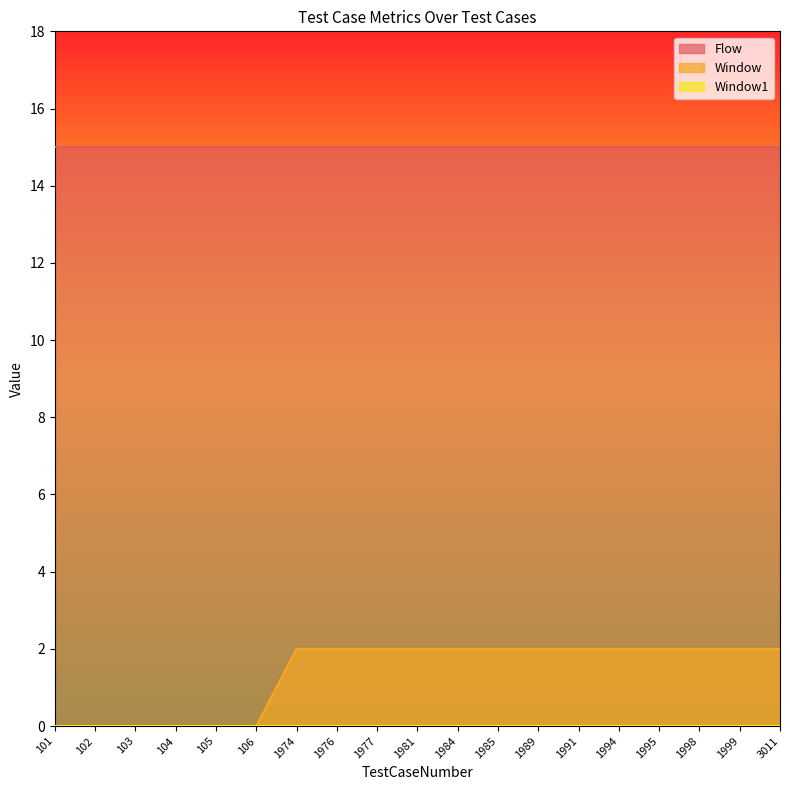

Reading left to right, transcribe all the data shown in this chart.

Flow: 15	15	15	15	15	15	15	15	15	15	15	15	15	15	15	15	15	15	15
Window: 0	0	0	0	0	0	2	2	2	2	2	2	2	2	2	2	2	2	2
Window1: 0	0	0	0	0	0	0	0	0	0	0	0	0	0	0	0	0	0	0